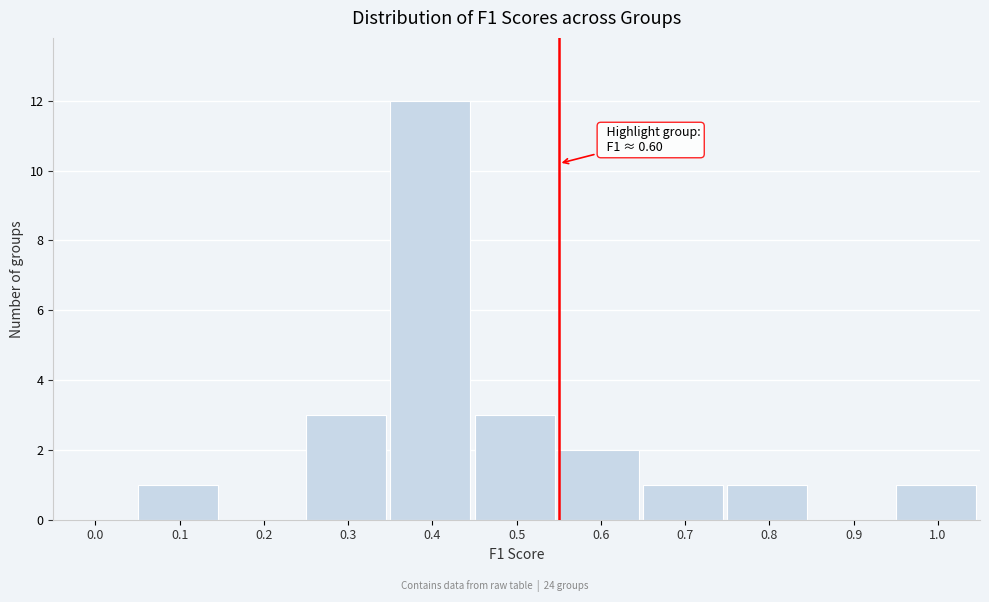

Reading left to right, what are all the values shown in this chart?

0.0=0	0.1=1	0.2=0	0.3=3	0.4=12	0.5=3	0.6=2	0.7=1	0.8=1	0.9=0	1.0=1